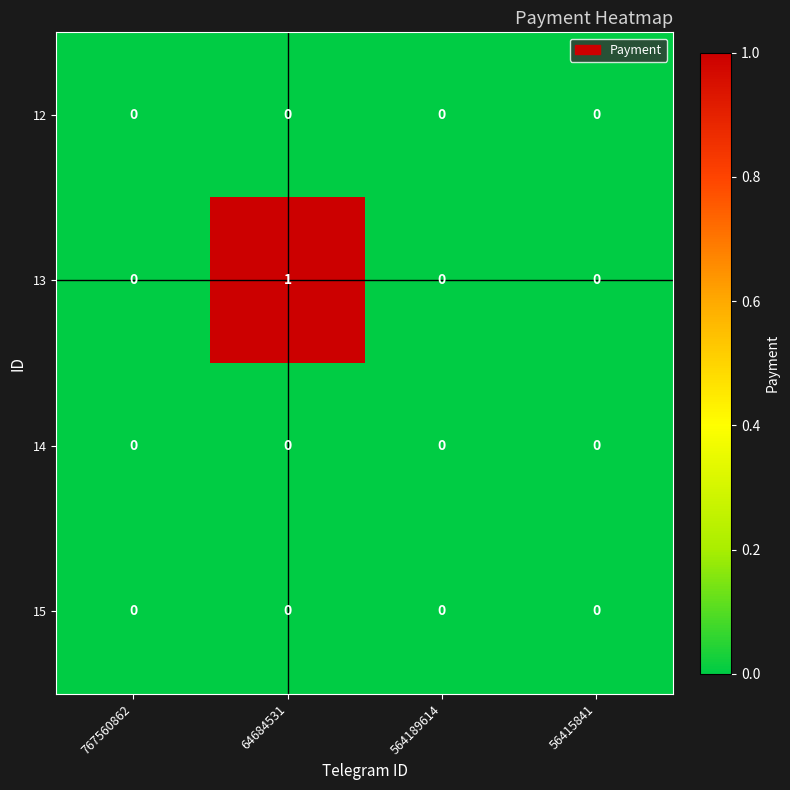

At which category is the sum across all series the highest?

64684531